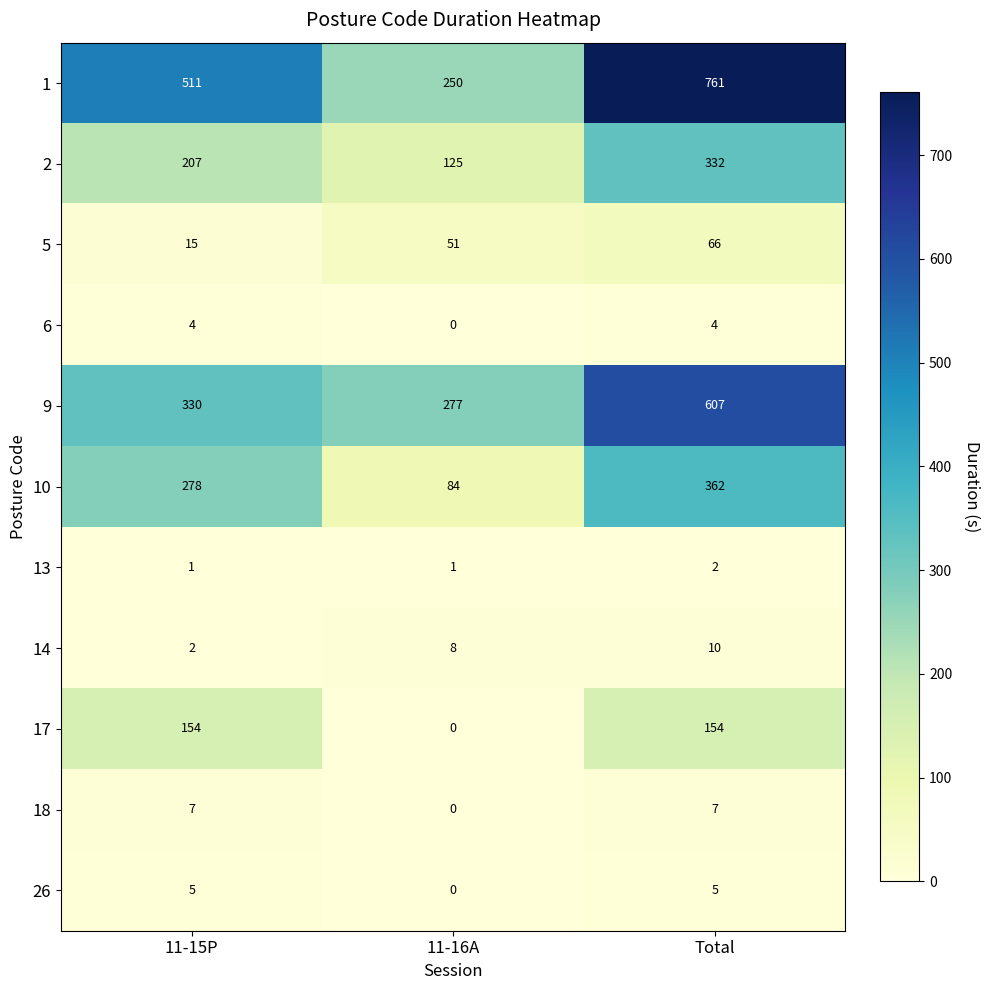

How many series are shown in this chart?

11